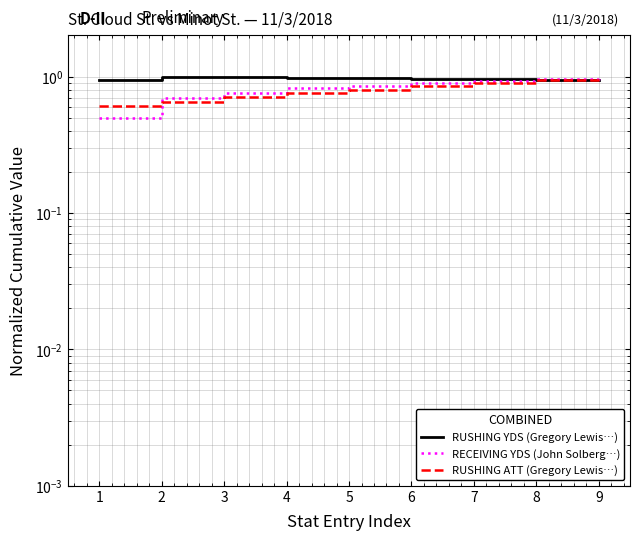

Which series has the largest range (max minus min)?

RECEIVING YDS (John Solberg…)